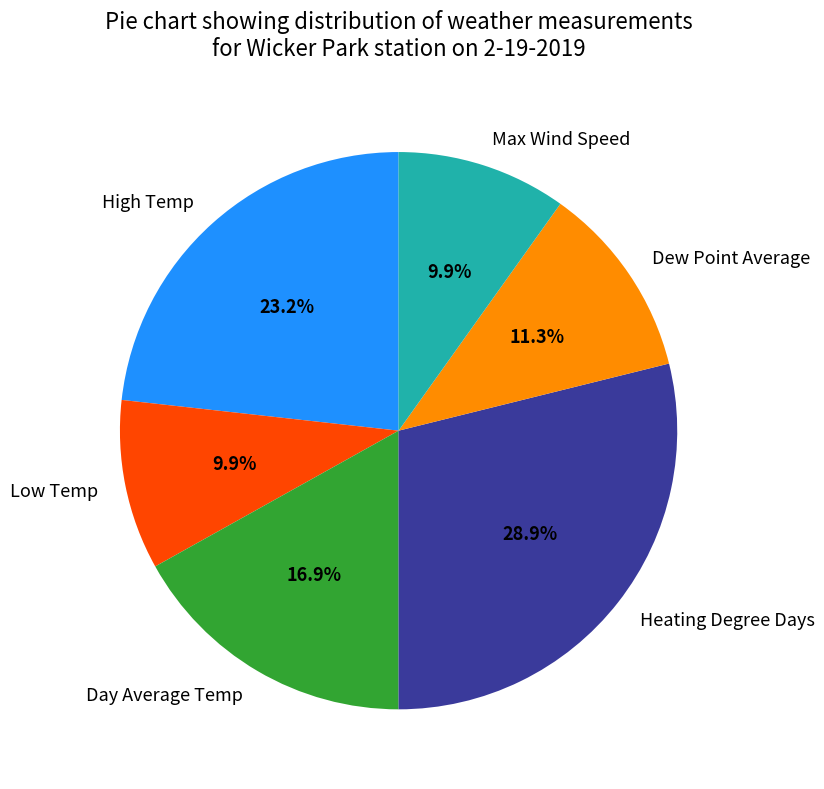

Is Dew Point Average the majority of the pie?

No